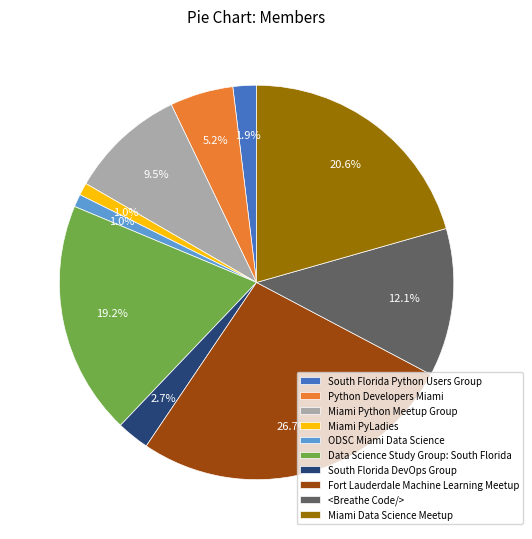

How many slices are in this pie chart?

10